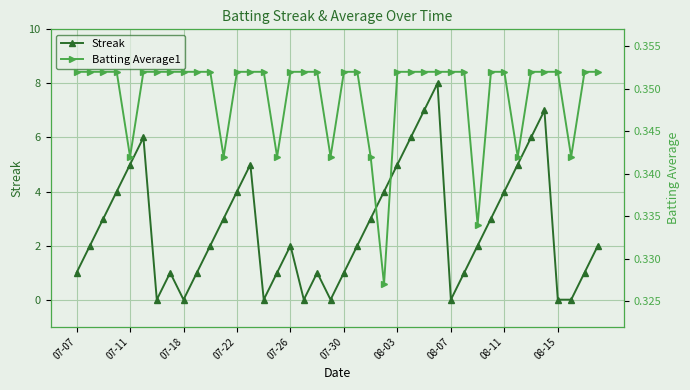

What is the highest value of the Streak series?

8